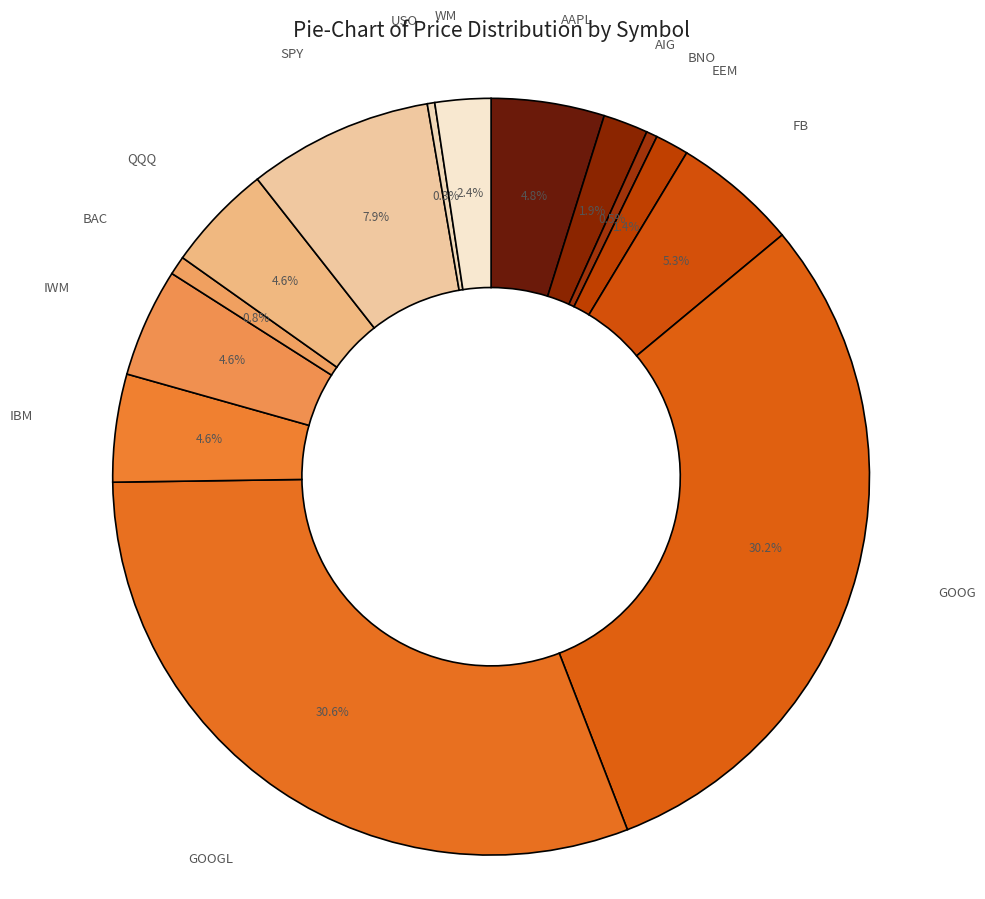

Does EEM represent more than half of the total?

No